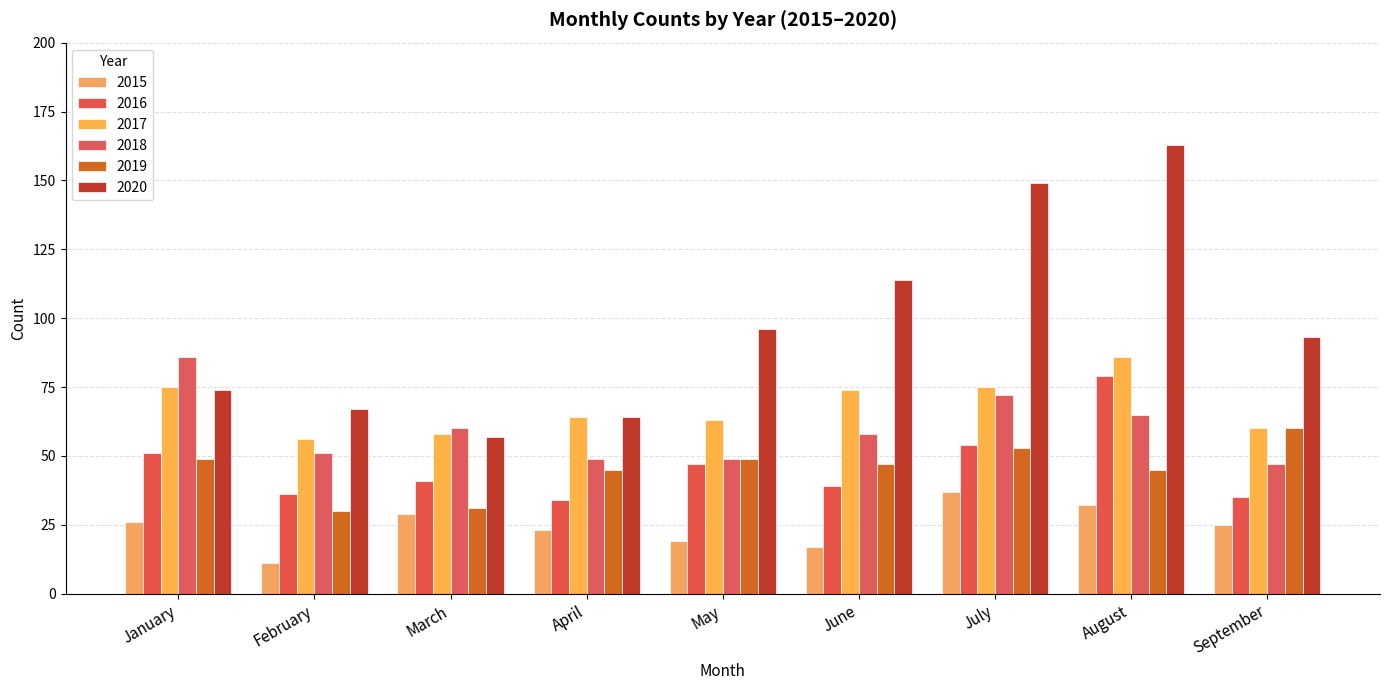

The 2016 series shows 72 at July. True or false?

False